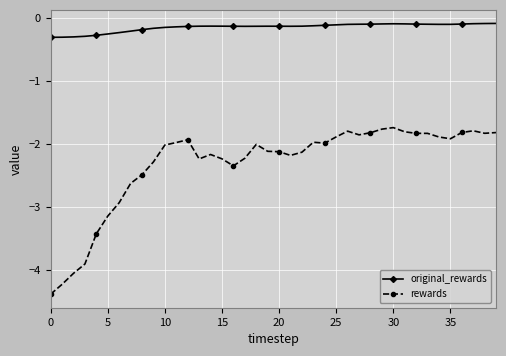

What is the minimum value shown in the chart?

-4.4